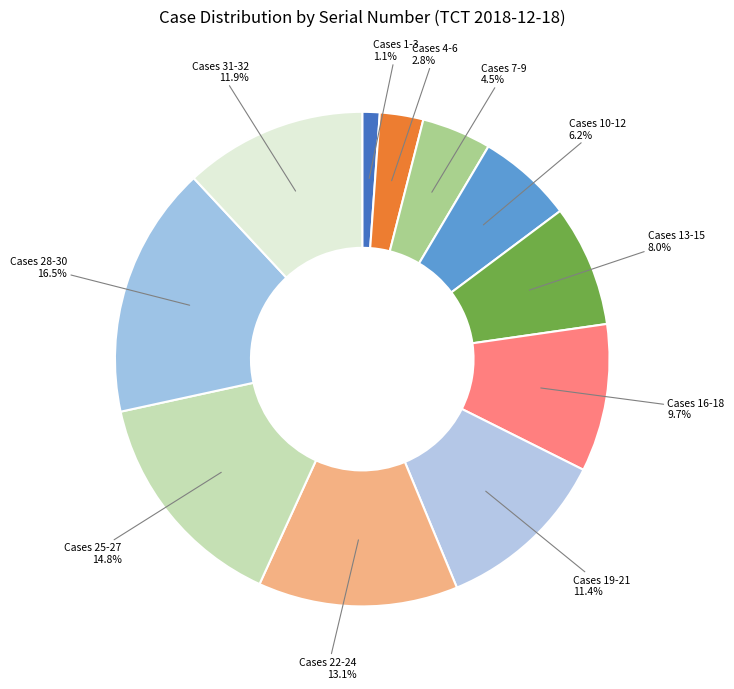

Is there any slice that represents more than half of the pie?

No